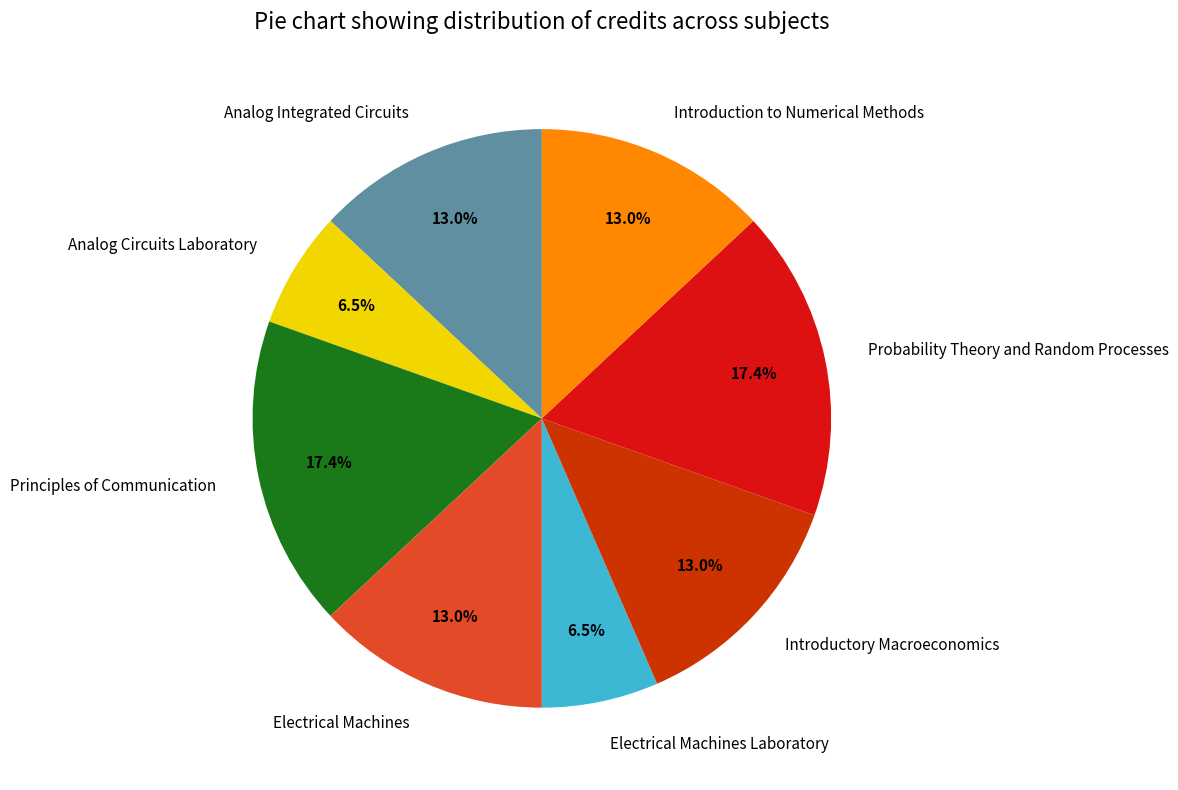

Is it true that Analog Circuits Laboratory is 13% of the pie?

False